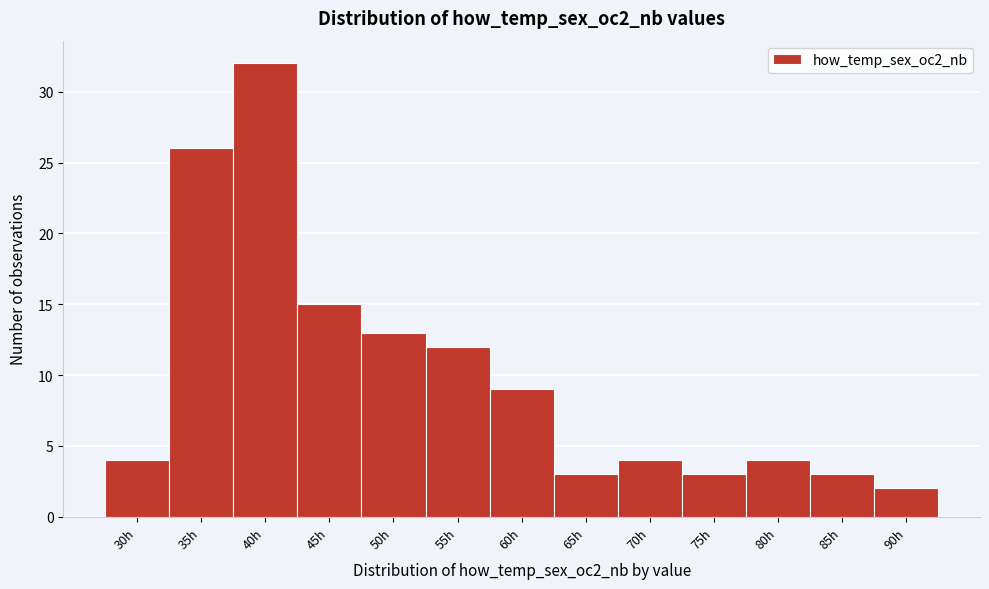

Reading left to right, extract all data points from this chart.

30h=4	35h=26	40h=32	45h=15	50h=13	55h=12	60h=9	65h=3	70h=4	75h=3	80h=4	85h=3	90h=2